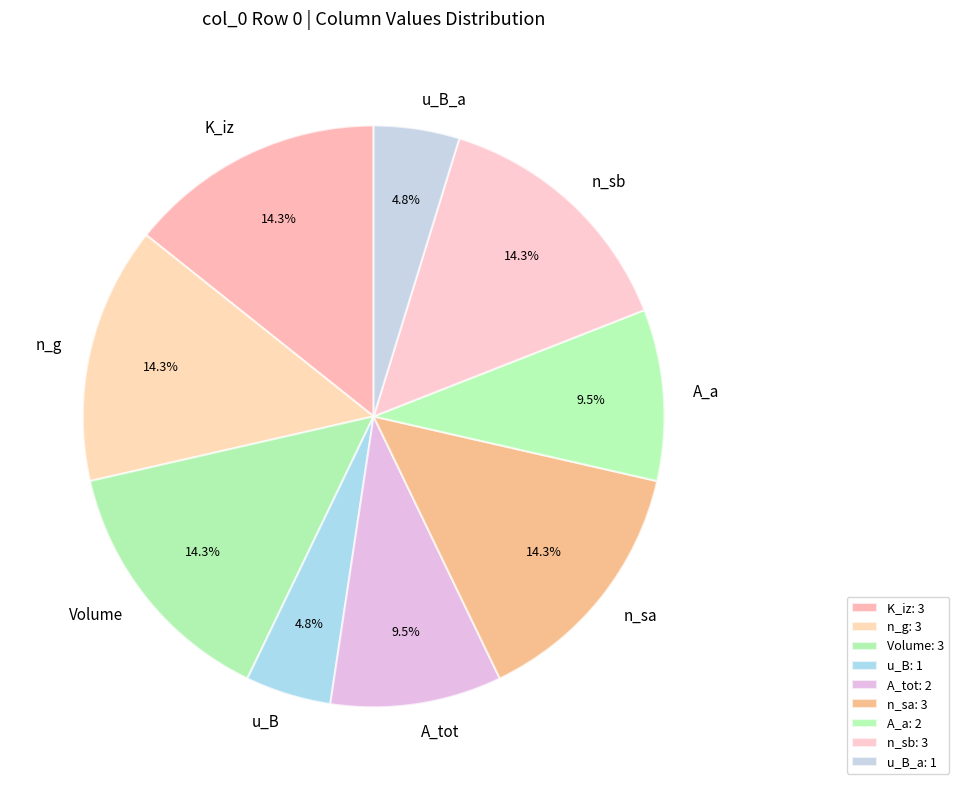

Does any single category account for the majority?

No